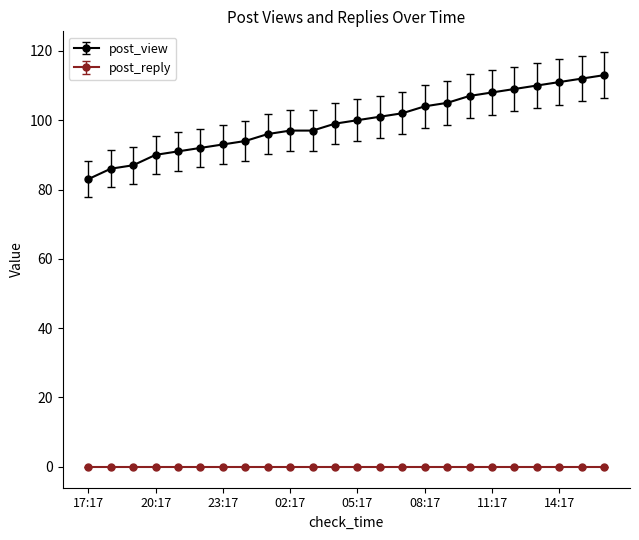

What is the greatest value displayed?

113